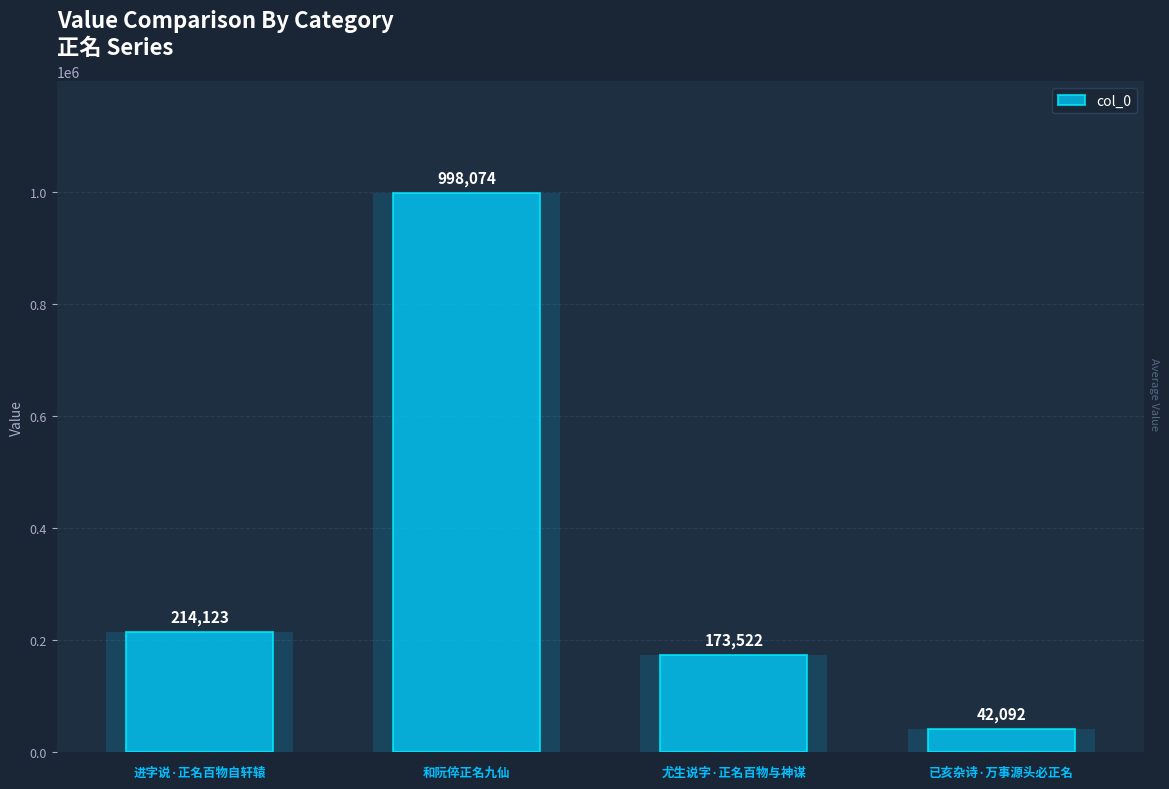

List the labels in order of value, smallest first.

已亥杂诗·万事源头必正名, 尤生说字·正名百物与神谋, 进字说·正名百物自轩辕, 和阮倅正名九仙